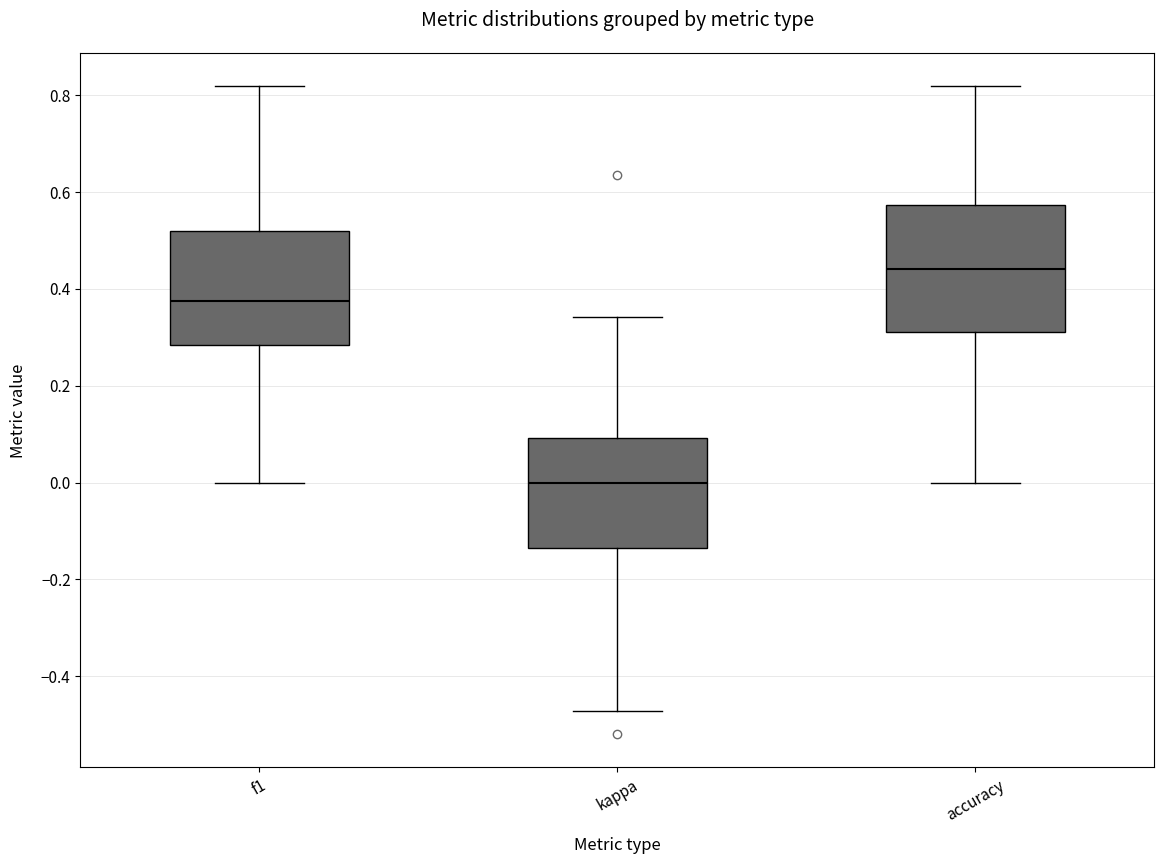

Which box is the tallest, from its lower edge to its upper edge?

accuracy